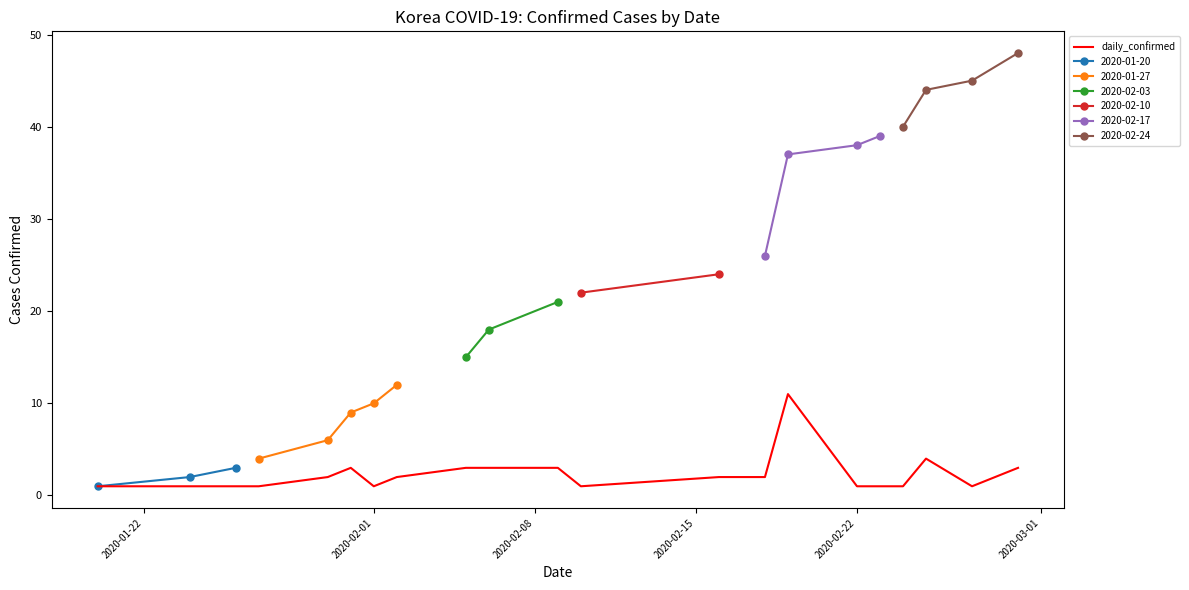

Is it true that the value at 2020-02-22 is 3?

False